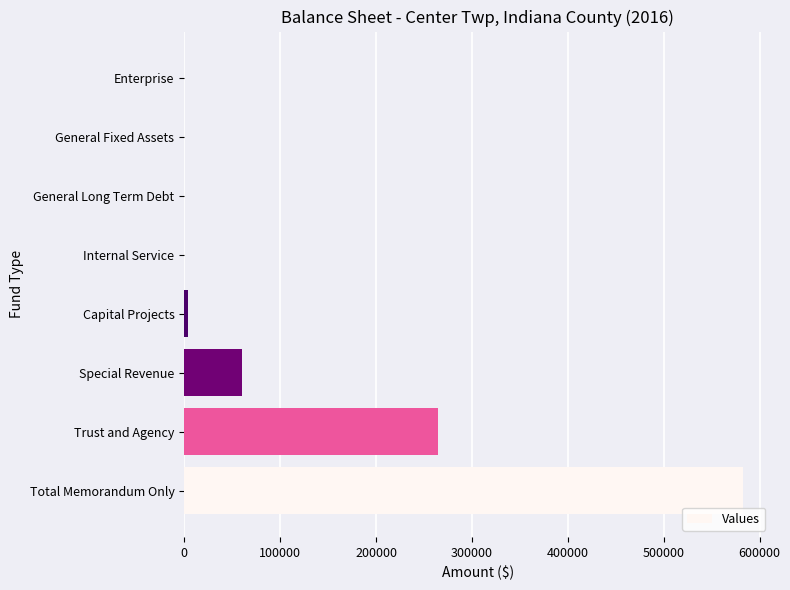

Reading bottom to top, transcribe all the data shown in this chart.

Total Memorandum Only=583099	Trust and Agency=264365	Special Revenue=59801	Capital Projects=4237	Internal Service=0	General Long Term Debt=0	General Fixed Assets=0	Enterprise=0